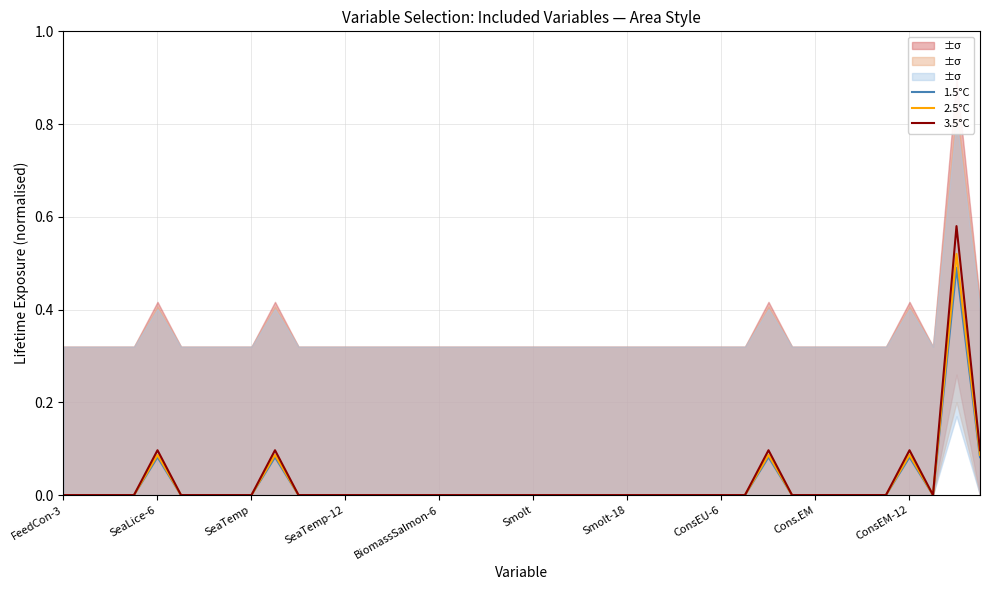

What is the sum of all 3.5°C values?

1.1